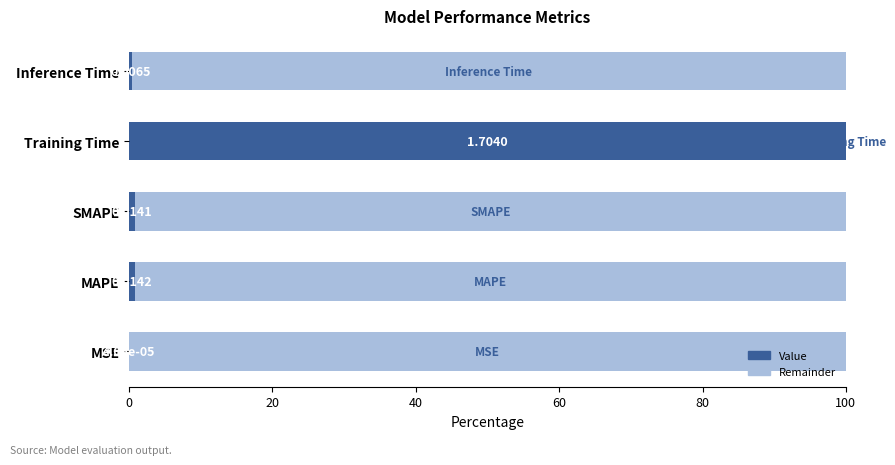

What is the total value across all series at MAPE?

100.0